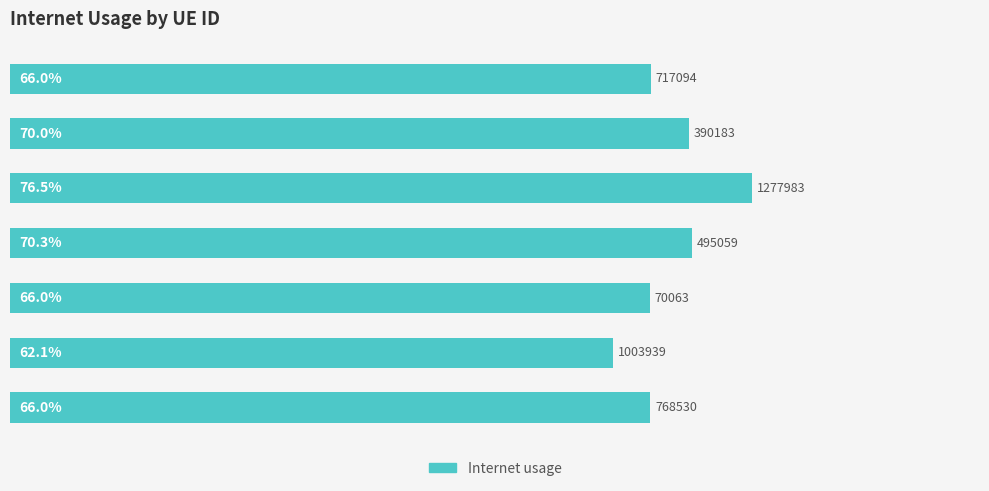

What is the minimum value shown in the chart?

0.6